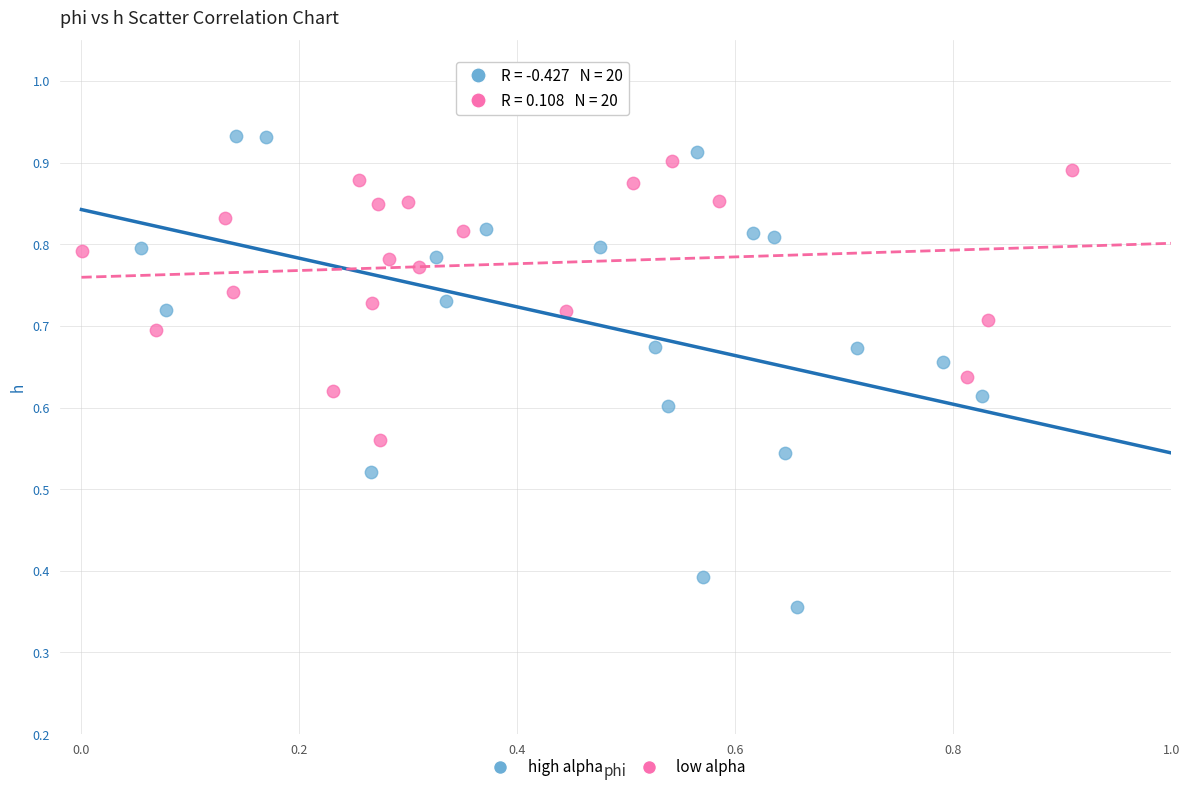

Which series reaches the minimum Y coordinate?

high alpha